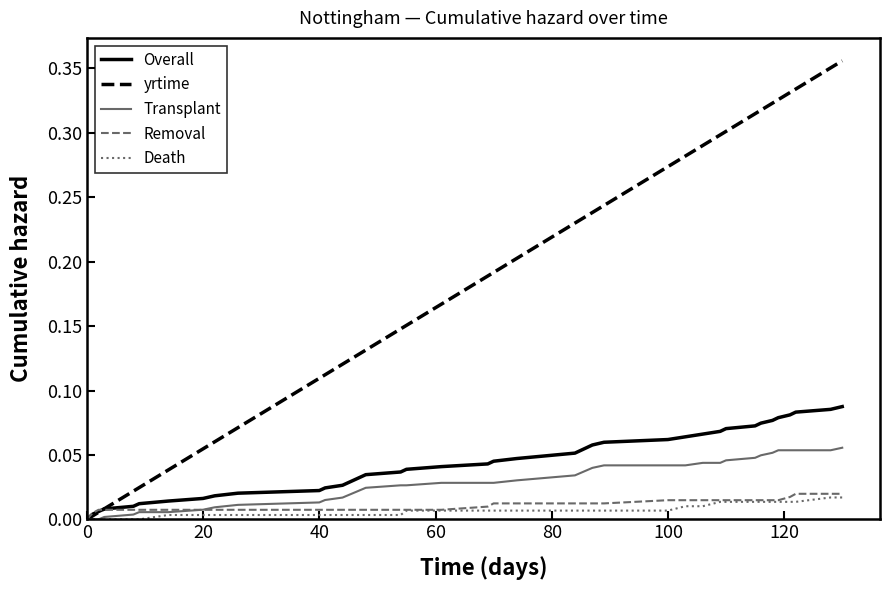

What are all the series names shown in the legend?

Overall, yrtime, Transplant, Removal, Death